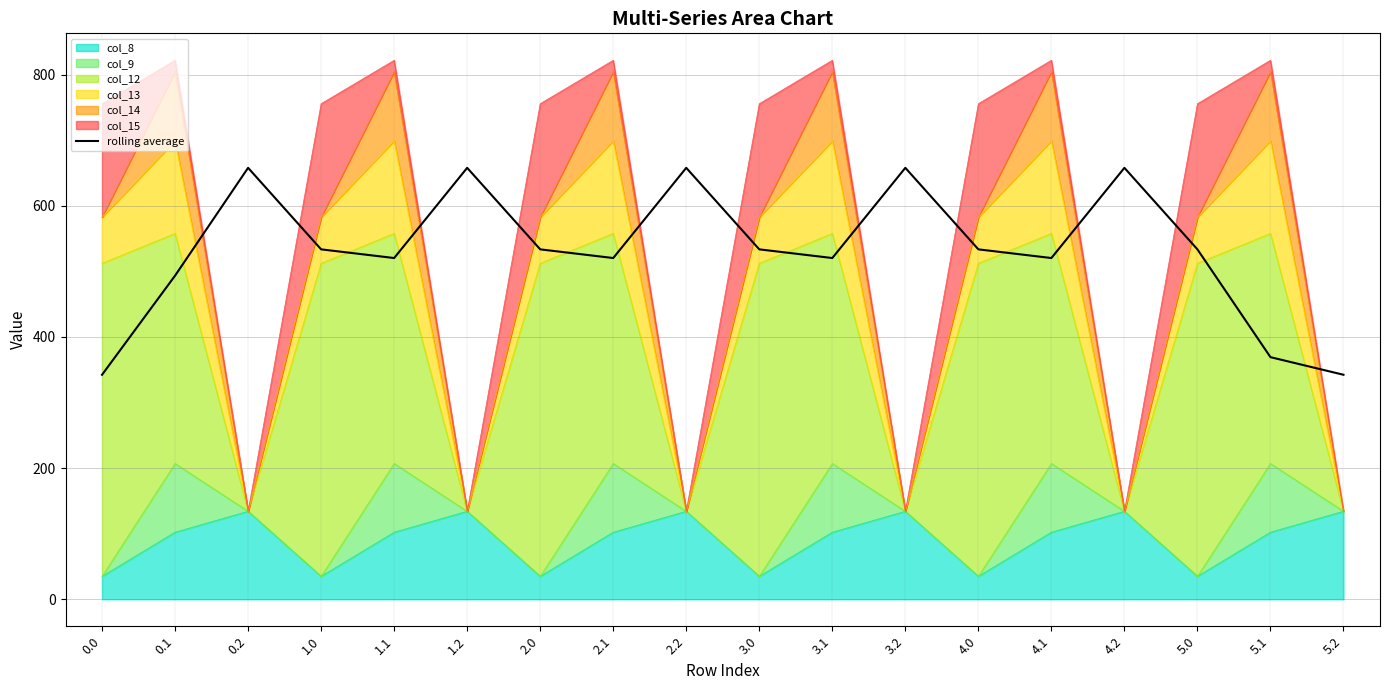

How many points are higher than both their immediate neighbors (excluding endpoints)?

5